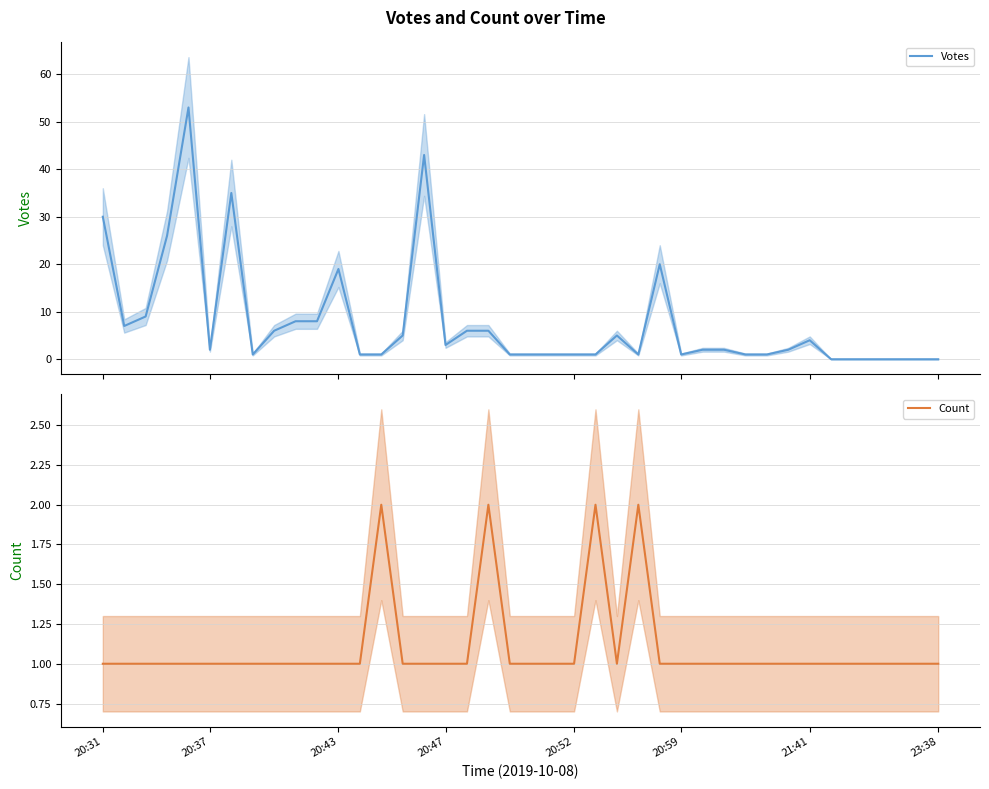

Does the chart display data point markers on the line(s)?

No